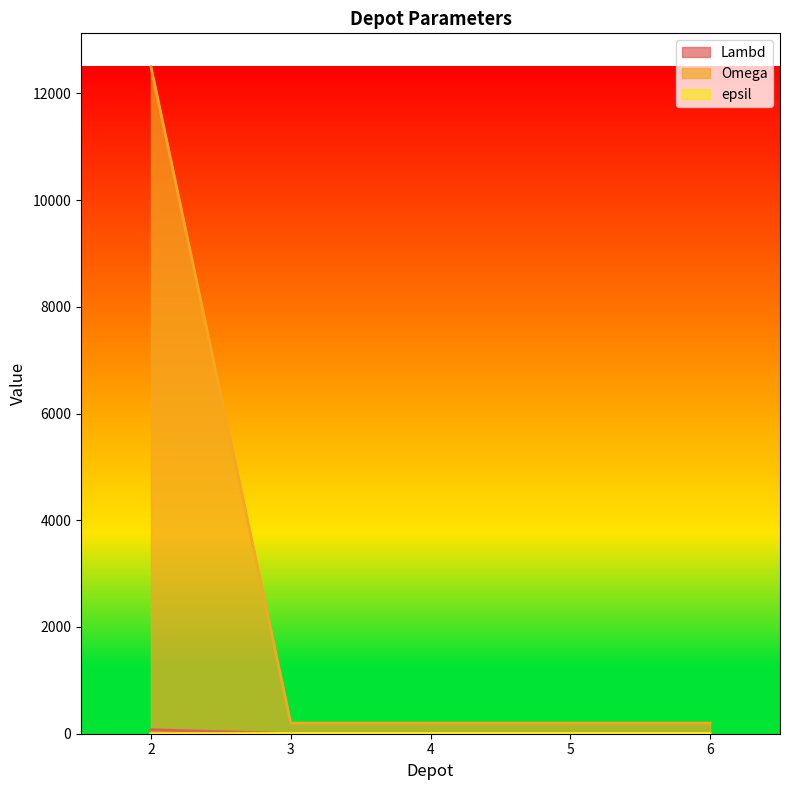

What is the sum of all Lambd values?

79